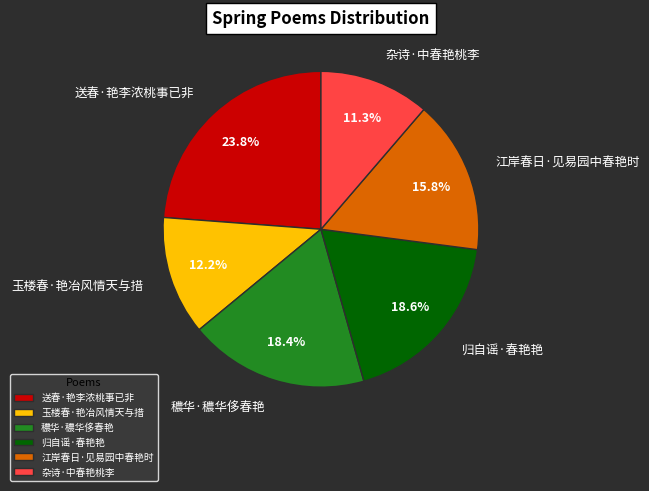

To the nearest percent, what is the combined percentage of 杂诗·中春艳桃李 and 穠华·穠华侈春艳?

30%